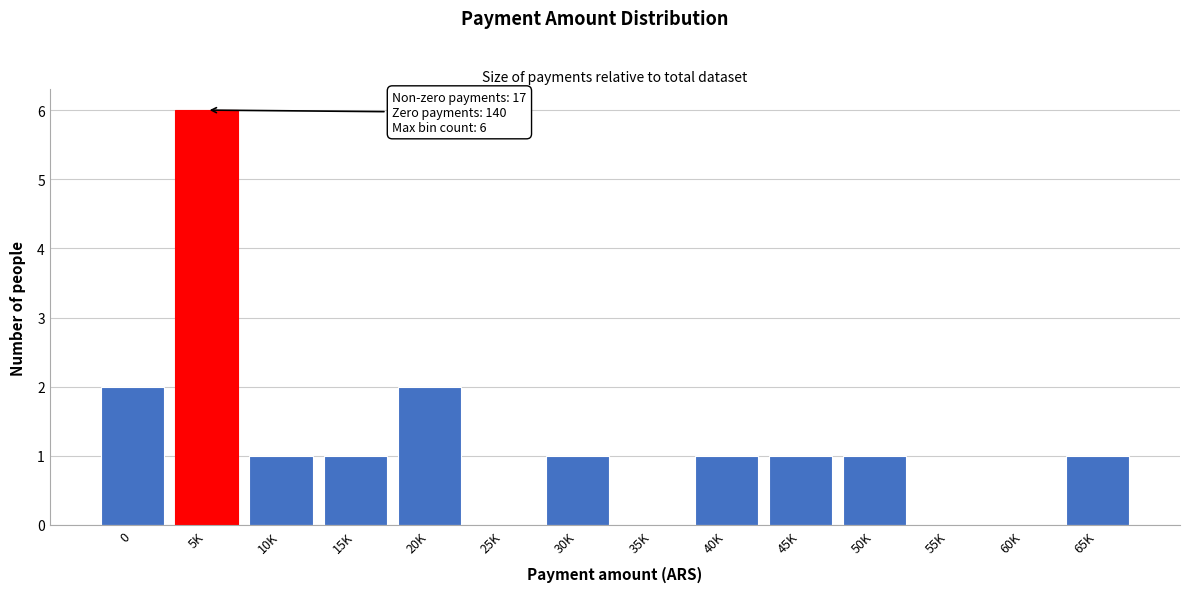

Reading right to left, what are all the values shown in this chart?

65K=1	60K=0	55K=0	50K=1	45K=1	40K=1	35K=0	30K=1	25K=0	20K=2	15K=1	10K=1	5K=6	0=2